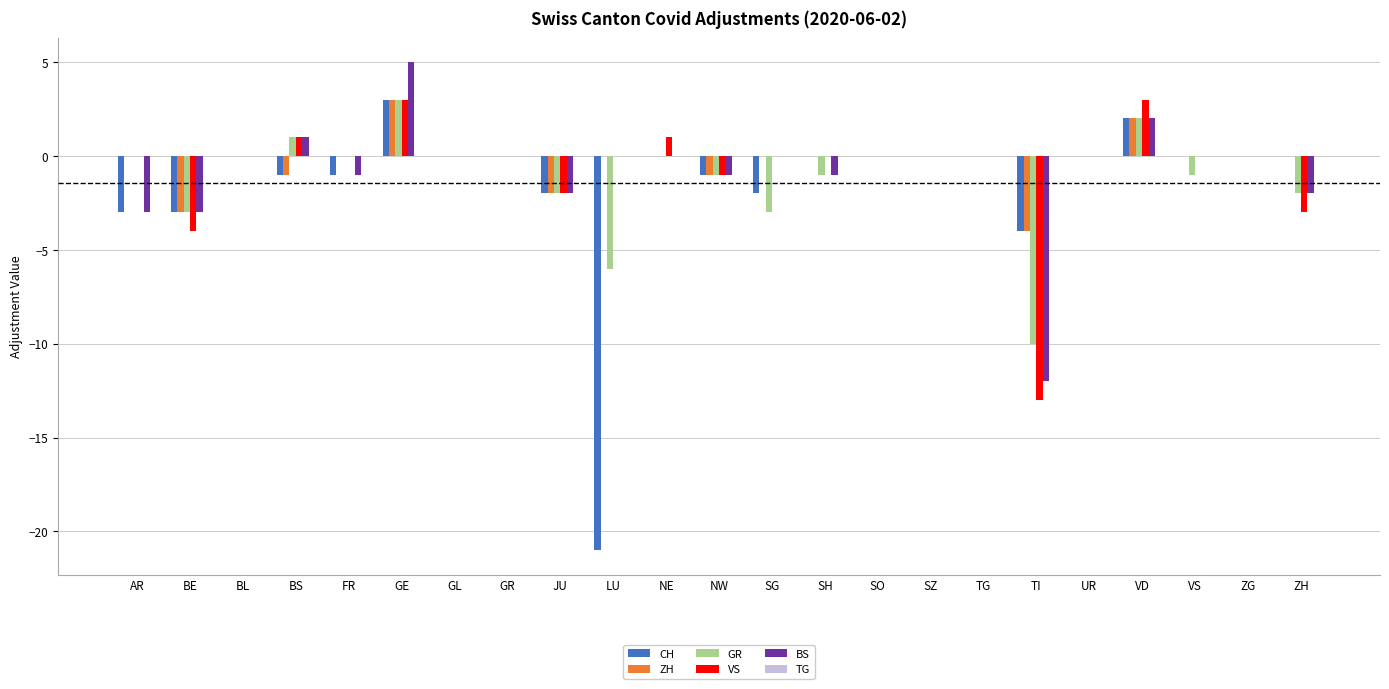

How many categories are shown in the chart?

23